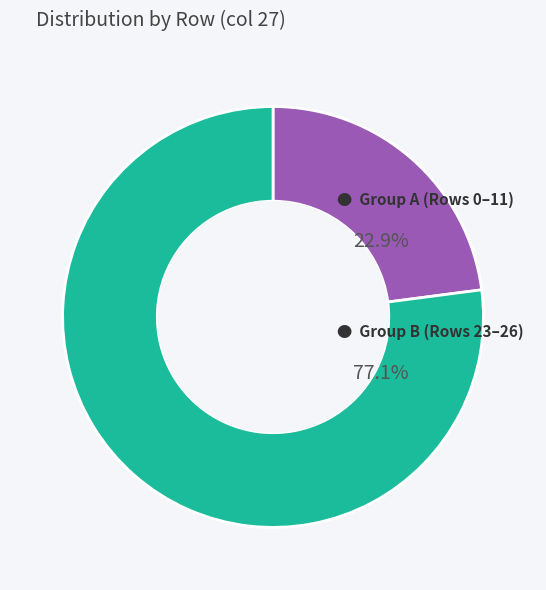

How many slices are in this pie chart?

2